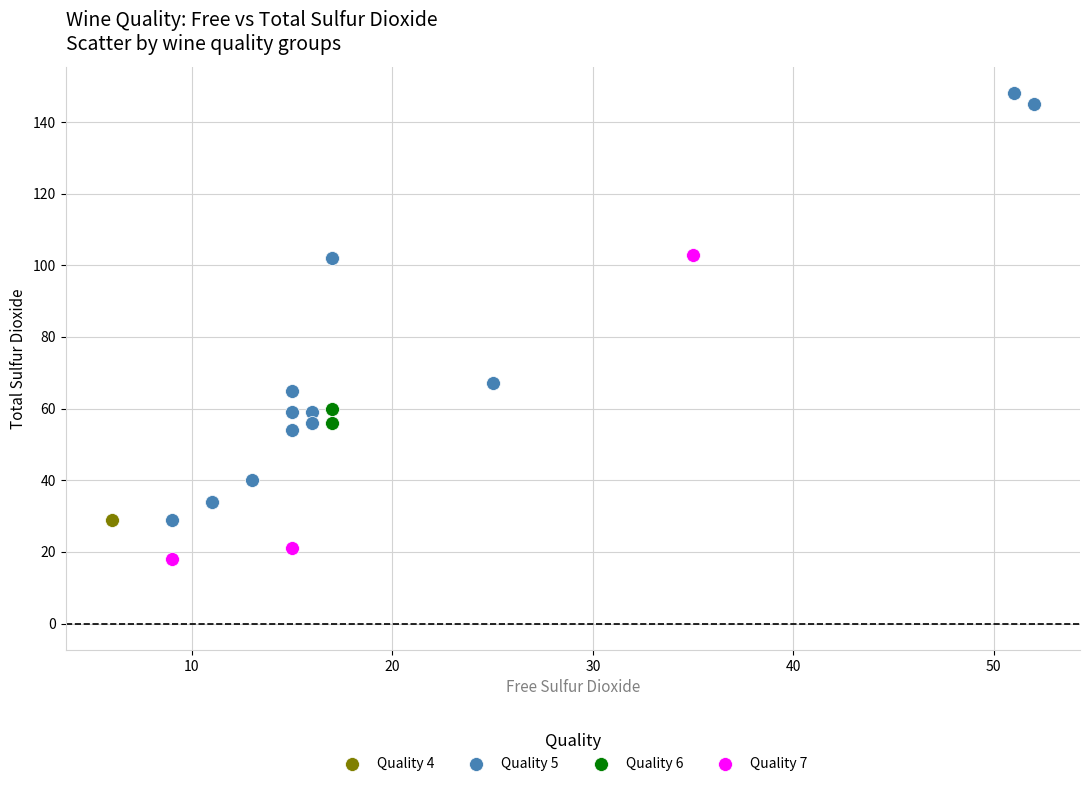

What are all the series names shown in the legend?

Quality 4, Quality 5, Quality 6, Quality 7